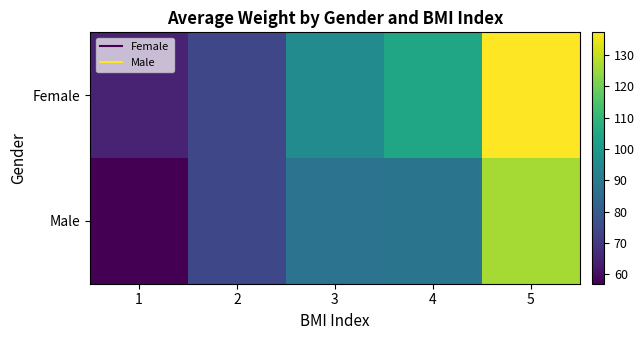

Count the number of data series in this chart.

2